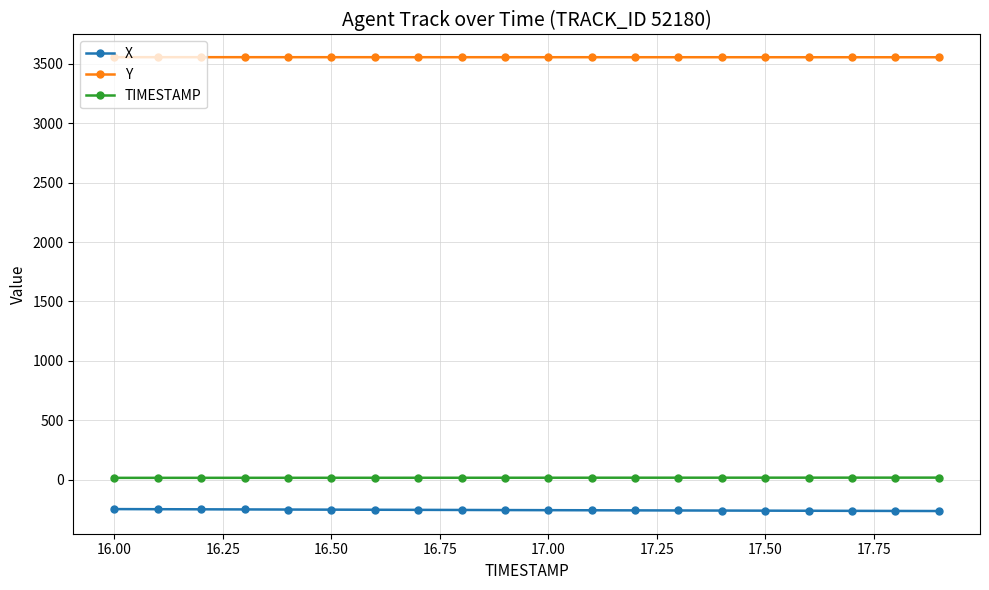

How many values in the X series are below -255?

11